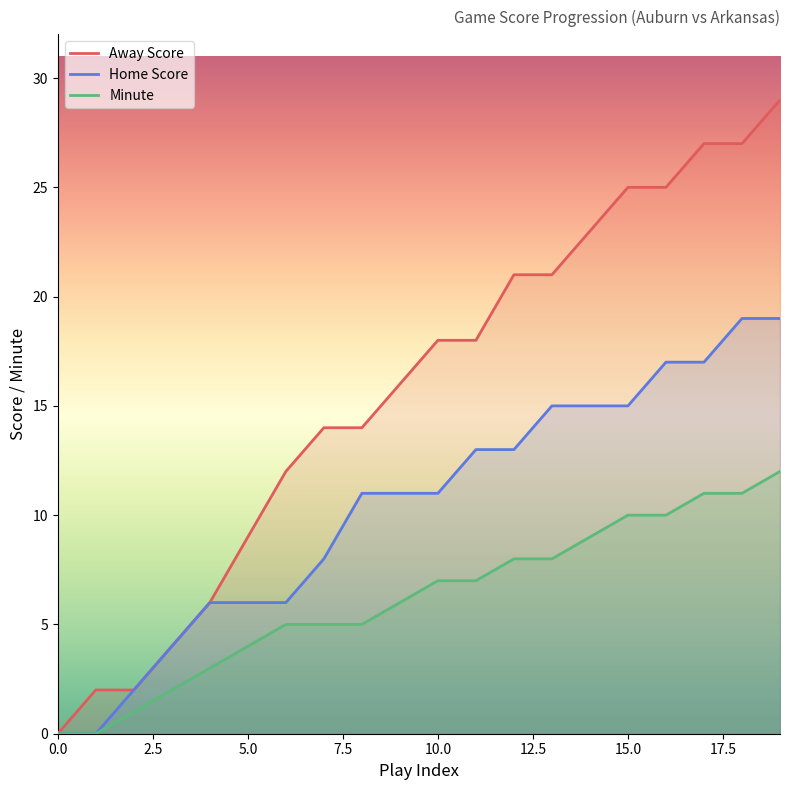

True or false: Away Score and Home Score cross at least once.

False